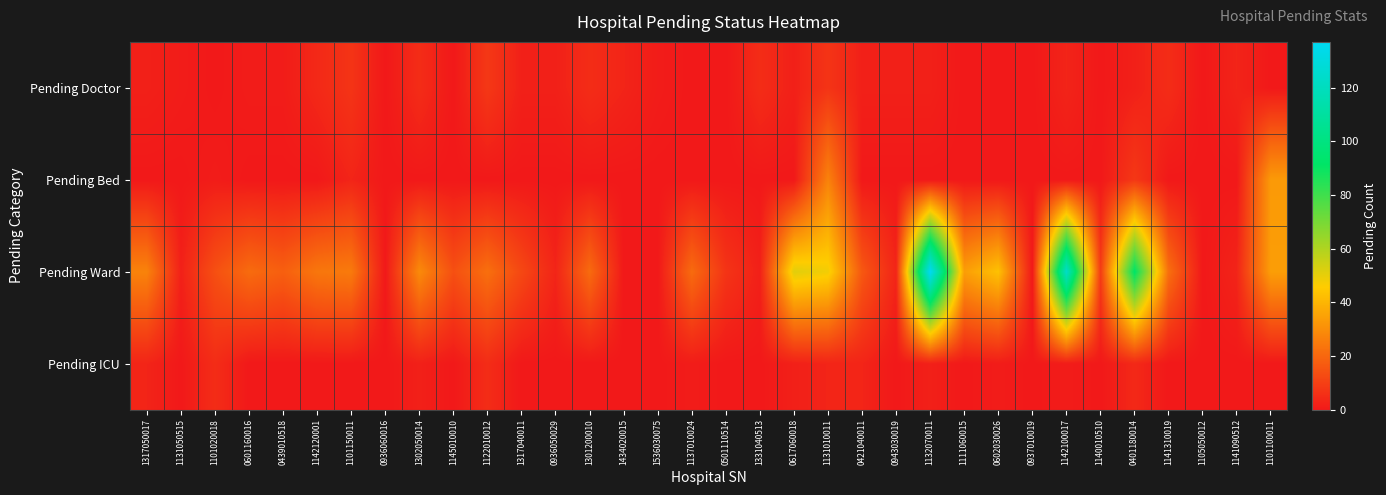

Reading left to right, list all the values displayed in this chart.

Pending Doctor: 1317050017=2	1131050515=1	1101020018=0	0601160016=1	0439010518=1	1142120001=4	1101150011=7	0936060016=0	1302050014=5	1145010010=0	1122010012=8	1317040011=2	0936050029=2	1301200010=5	1434020015=3	1536030075=1	1137010024=0	0501110514=0	1331040513=5	0617060018=2	1131010011=7	0421040011=2	0943030019=2	1132070011=2	1111060015=0	0602030026=0	0937010019=0	1142100017=3	1140010510=0	0401180014=2	1141310019=5	1105050012=0	1141090512=3	1101100011=0
Pending Bed: 1317050017=0	1131050515=0	1101020018=1	0601160016=0	0439010518=0	1142120001=0	1101150011=3	0936060016=0	1302050014=0	1145010010=0	1122010012=0	1317040011=0	0936050029=0	1301200010=0	1434020015=0	1536030075=0	1137010024=0	0501110514=0	1331040513=0	0617060018=0	1131010011=27	0421040011=0	0943030019=0	1132070011=0	1111060015=0	0602030026=0	0937010019=0	1142100017=0	1140010510=0	0401180014=8	1141310019=0	1105050012=0	1141090512=0	1101100011=33
Pending Ward: 1317050017=27	1131050515=2	1101020018=14	0601160016=21	0439010518=18	1142120001=24	1101150011=25	0936060016=0	1302050014=29	1145010010=14	1122010012=22	1317040011=12	0936050029=3	1301200010=21	1434020015=0	1536030075=0	1137010024=21	0501110514=7	1331040513=2	0617060018=51	1131010011=48	0421040011=16	0943030019=3	1132070011=137	1111060015=34	0602030026=43	0937010019=0	1142100017=123	1140010510=9	0401180014=92	1141310019=22	1105050012=0	1141090512=3	1101100011=34
Pending ICU: 1317050017=3	1131050515=0	1101020018=5	0601160016=0	0439010518=0	1142120001=0	1101150011=0	0936060016=0	1302050014=2	1145010010=0	1122010012=5	1317040011=0	0936050029=0	1301200010=0	1434020015=0	1536030075=0	1137010024=1	0501110514=0	1331040513=0	0617060018=2	1131010011=3	0421040011=3	0943030019=0	1132070011=2	1111060015=0	0602030026=1	0937010019=0	1142100017=1	1140010510=0	0401180014=4	1141310019=0	1105050012=0	1141090512=0	1101100011=0